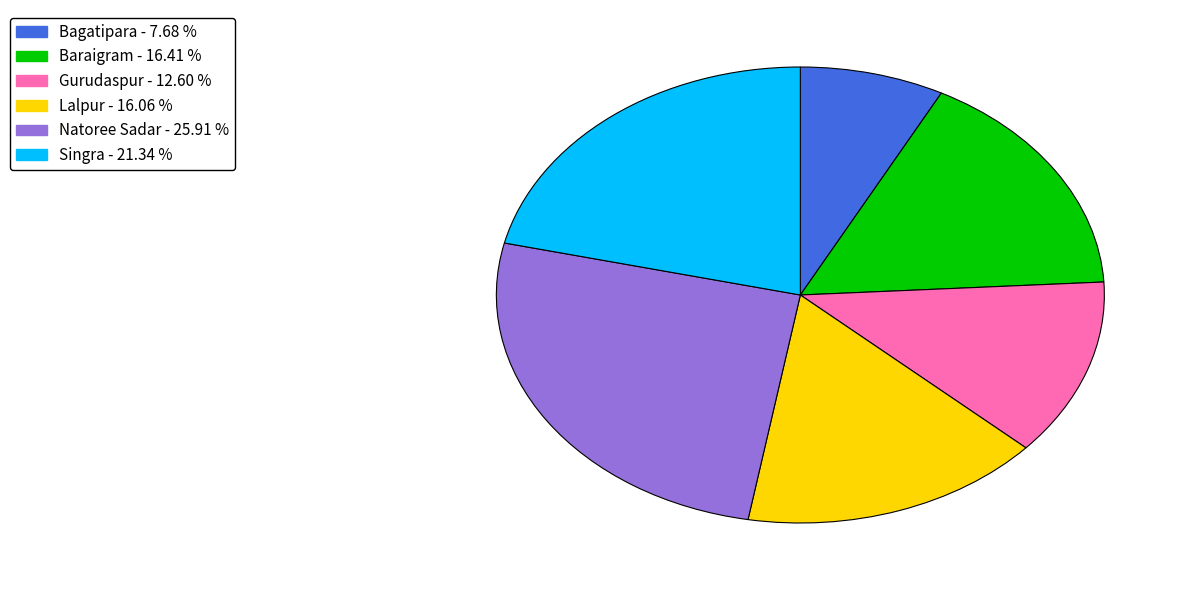

How many slices are in this pie chart?

6